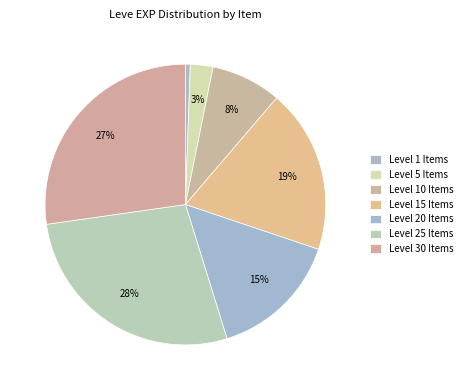

Which category has the smallest portion of the pie?

Level 1 Items